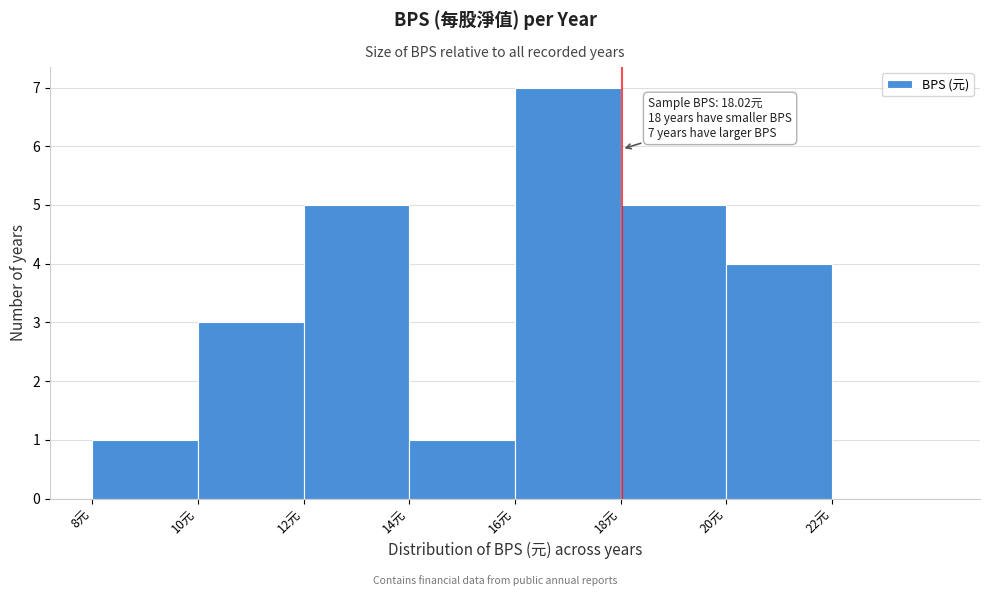

Over which range of the x-axis is the bar tallest?

16 to 18